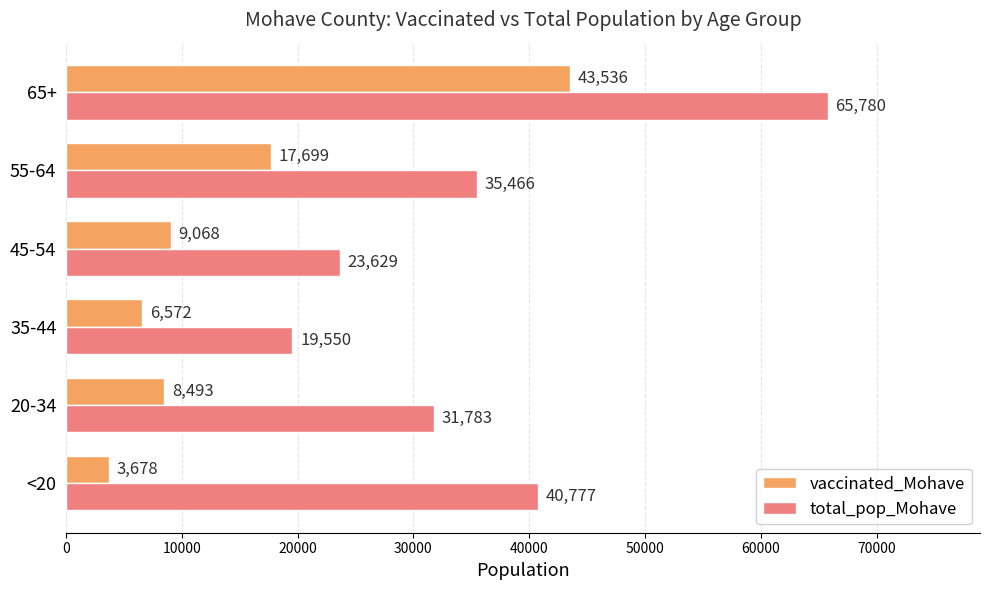

What is the average value of the vaccinated_Mohave series?

14841